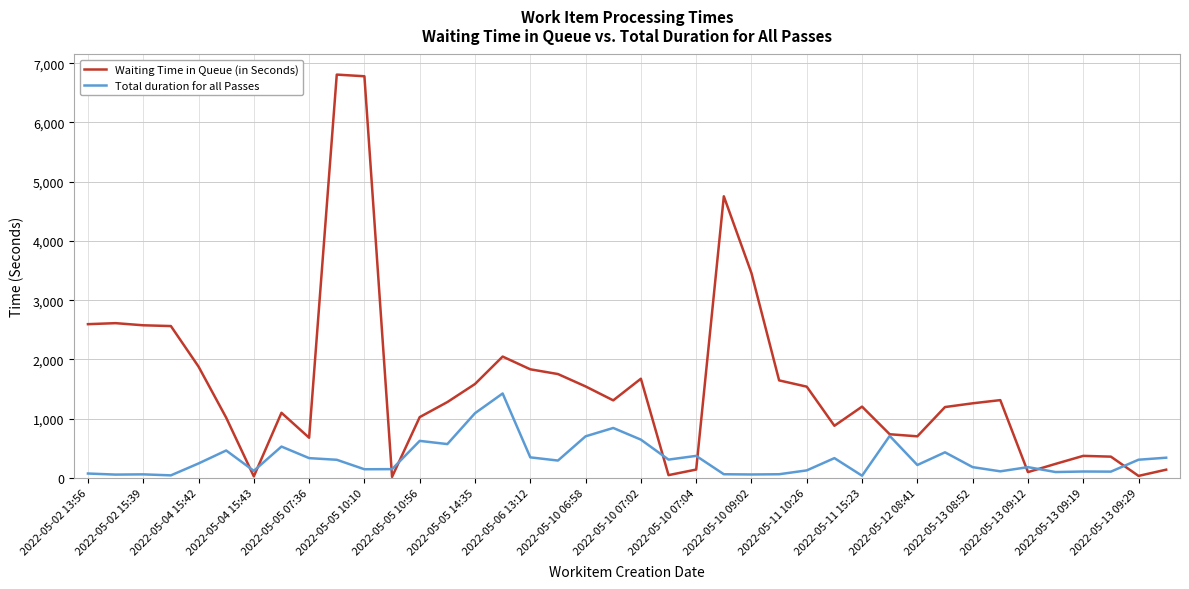

Which series has the largest total across all categories?

Waiting Time in Queue (in Seconds)